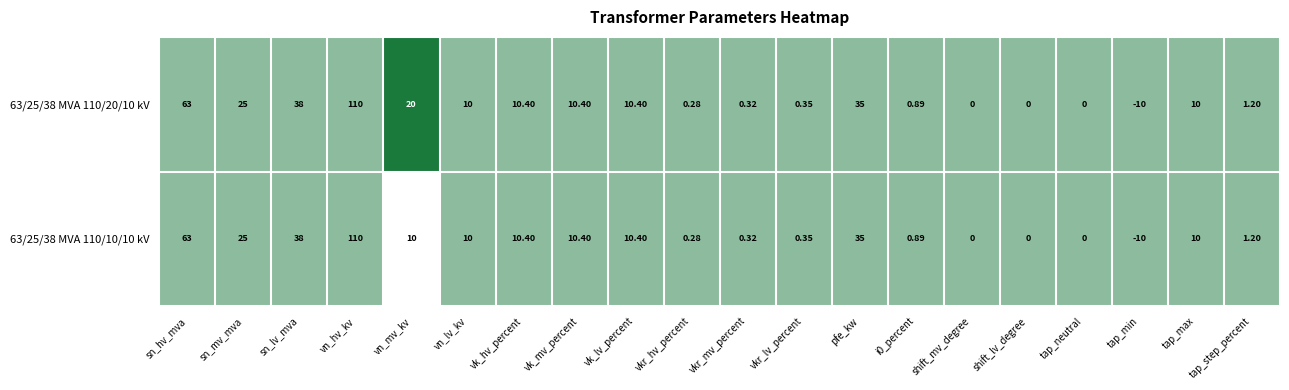

Which category has the lowest value in the 63/25/38 MVA 110/10/10 kV series?

tap_min